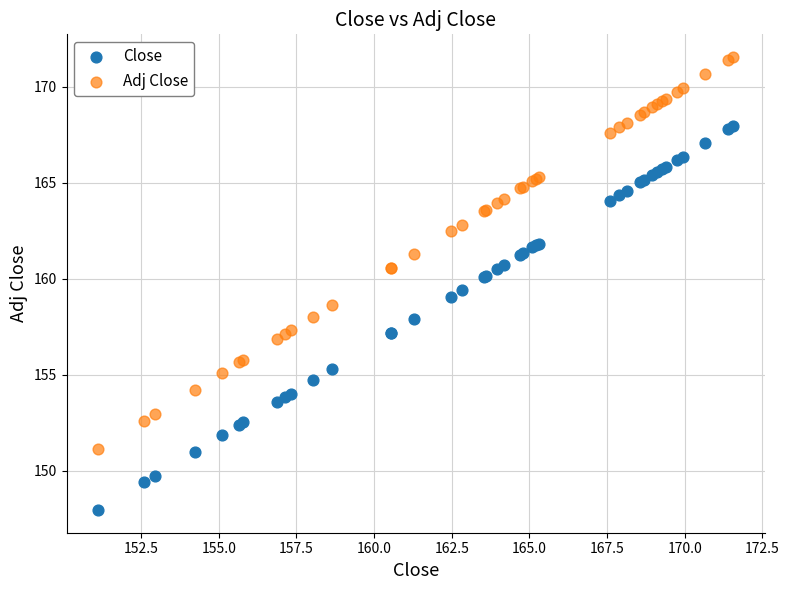

What are all the series names shown in the legend?

Close, Adj Close